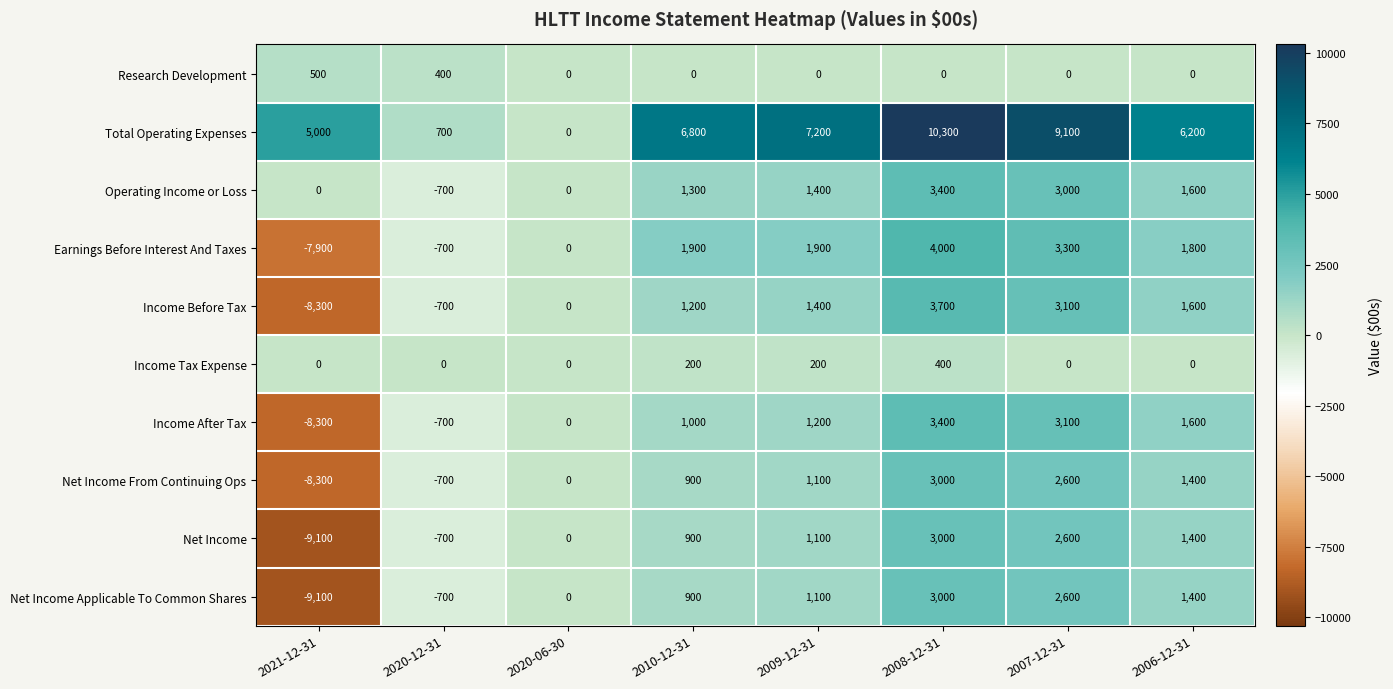

At which label does Operating Income or Loss reach its minimum?

2020-12-31